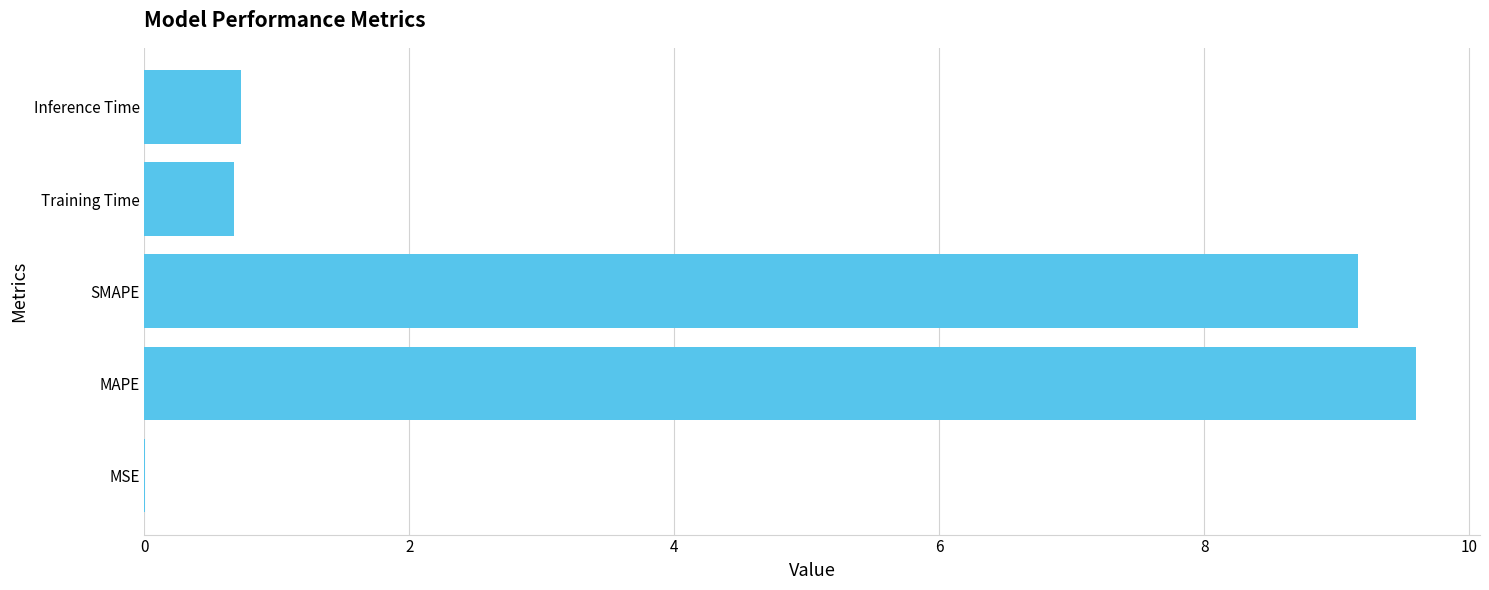

The chart shows a value of 0.7 at Inference Time. True or false?

True